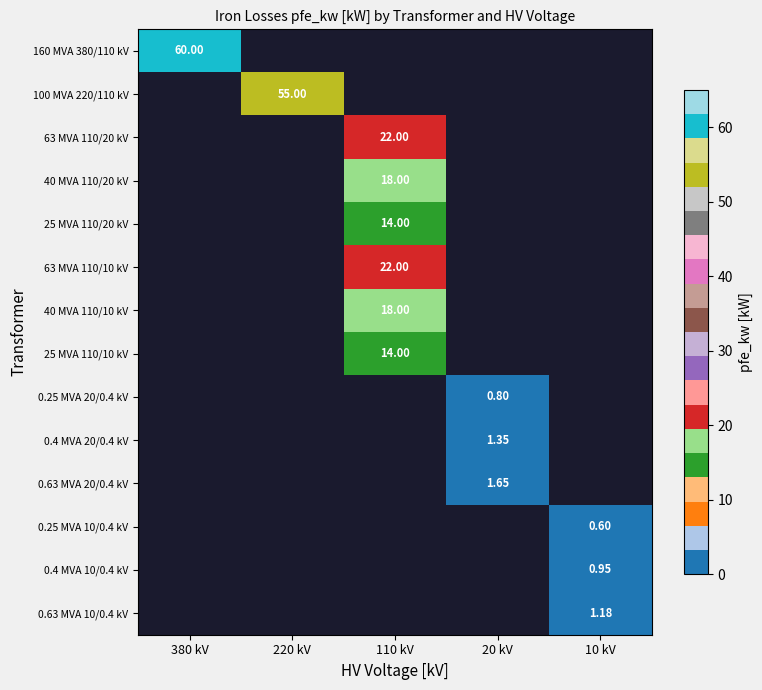

List the series in order of their peak value, highest first.

160 MVA 380/110 kV, 100 MVA 220/110 kV, 63 MVA 110/20 kV, 40 MVA 110/20 kV, 25 MVA 110/20 kV, 63 MVA 110/10 kV, 40 MVA 110/10 kV, 25 MVA 110/10 kV, 0.25 MVA 20/0.4 kV, 0.4 MVA 20/0.4 kV, 0.63 MVA 20/0.4 kV, 0.25 MVA 10/0.4 kV, 0.4 MVA 10/0.4 kV, 0.63 MVA 10/0.4 kV